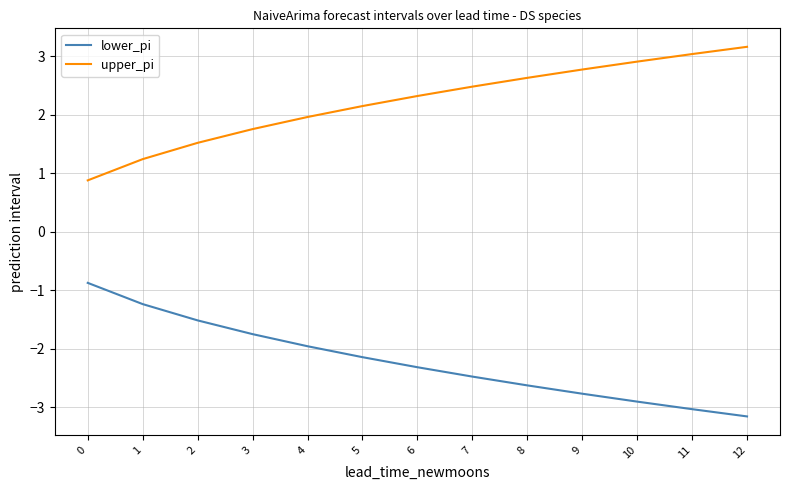

What is the spread (max minus min) of values at 4?

3.9